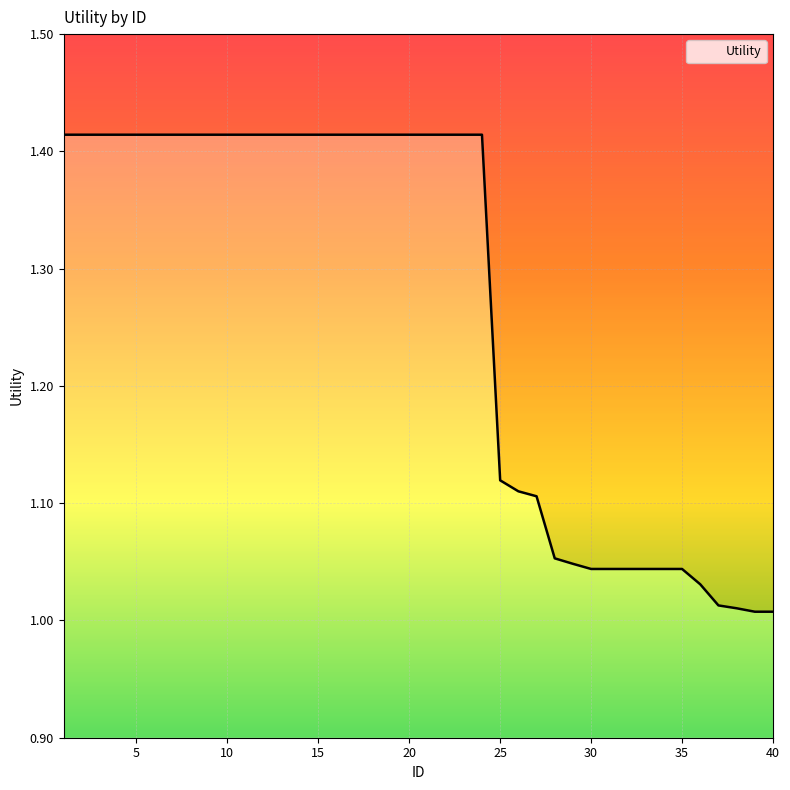

The value at 28 is 1.9. True or false?

False